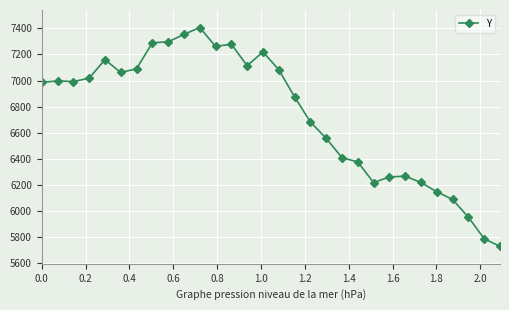

True or false: there are more than 0 points higher than both neighbors.

True